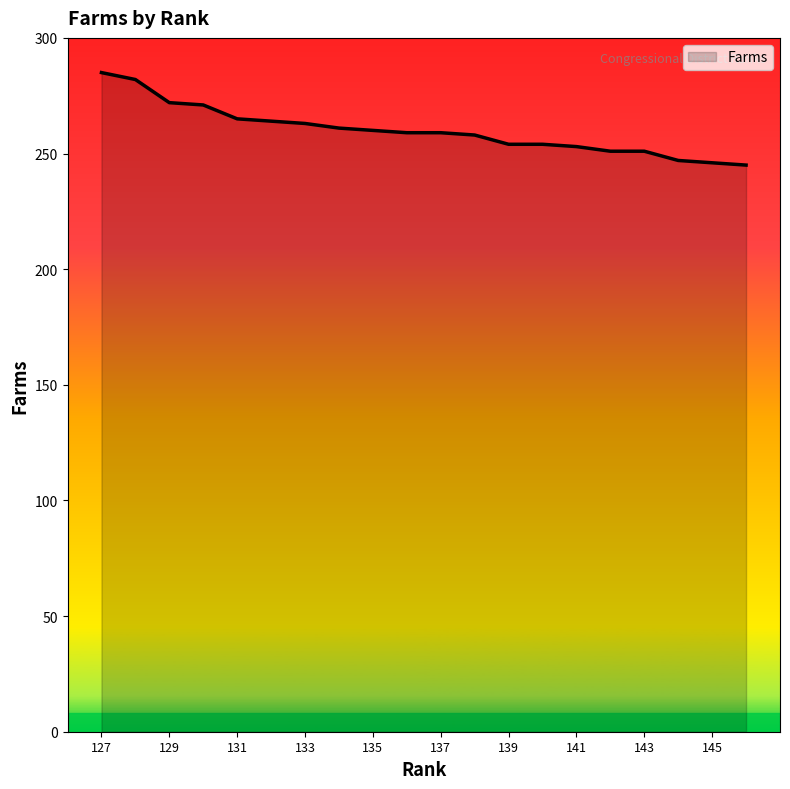

What is the greatest value displayed?

285